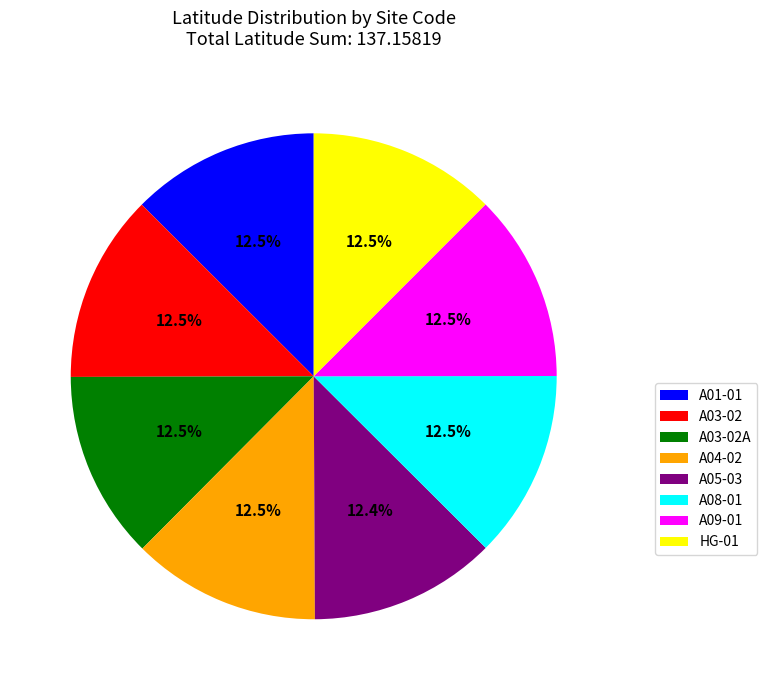

What percentage is NOT represented by A09-01?

87.5%